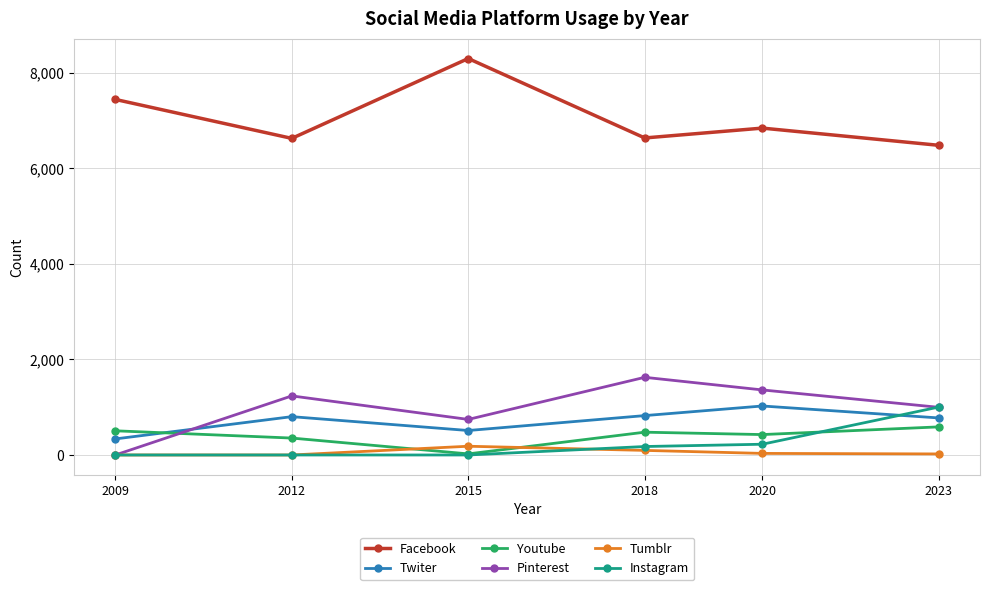

How many lines are shown in the chart?

6